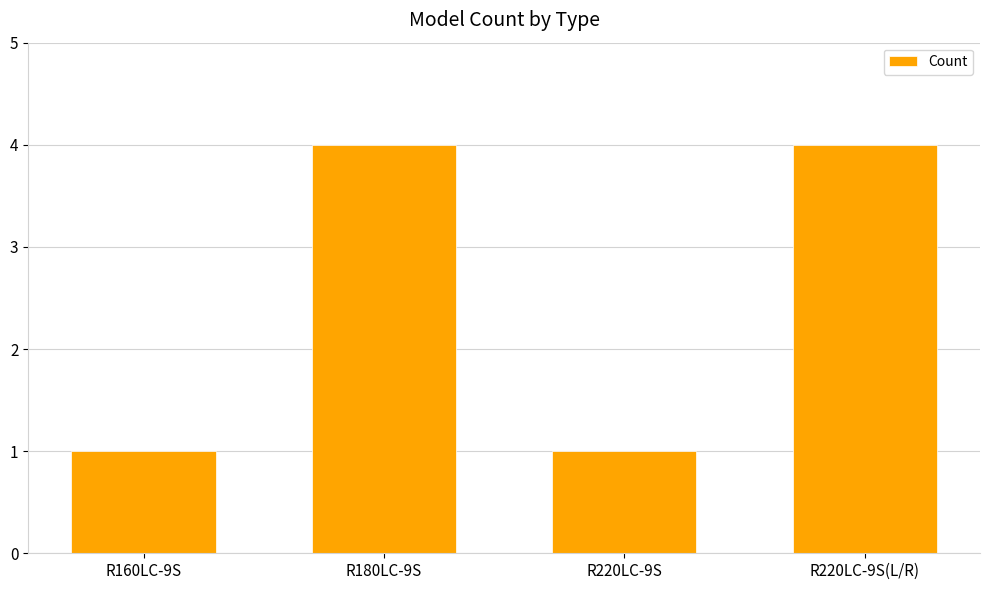

What is the maximum value shown in the chart?

4